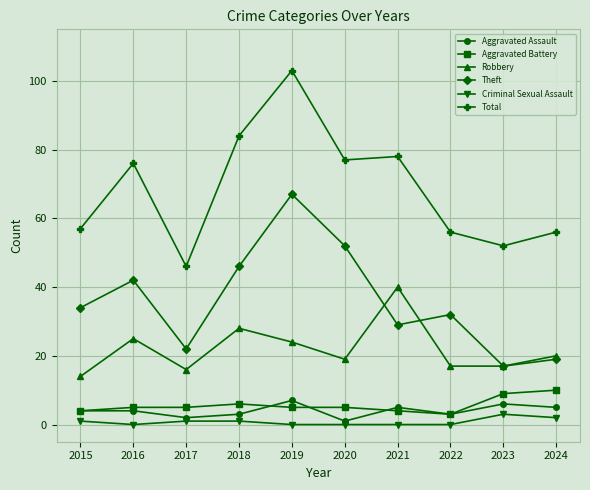

How many lines are shown in the chart?

6